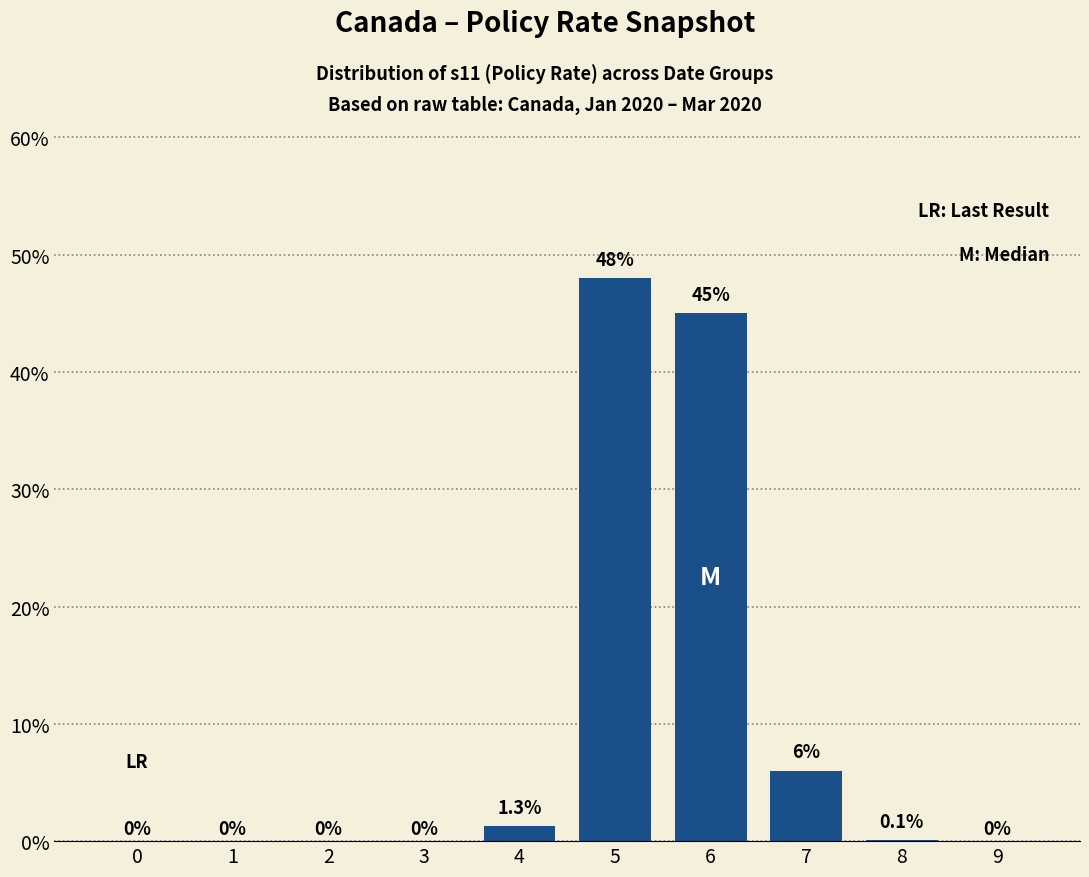

What is the change in value from 4 to 5?

+46.7